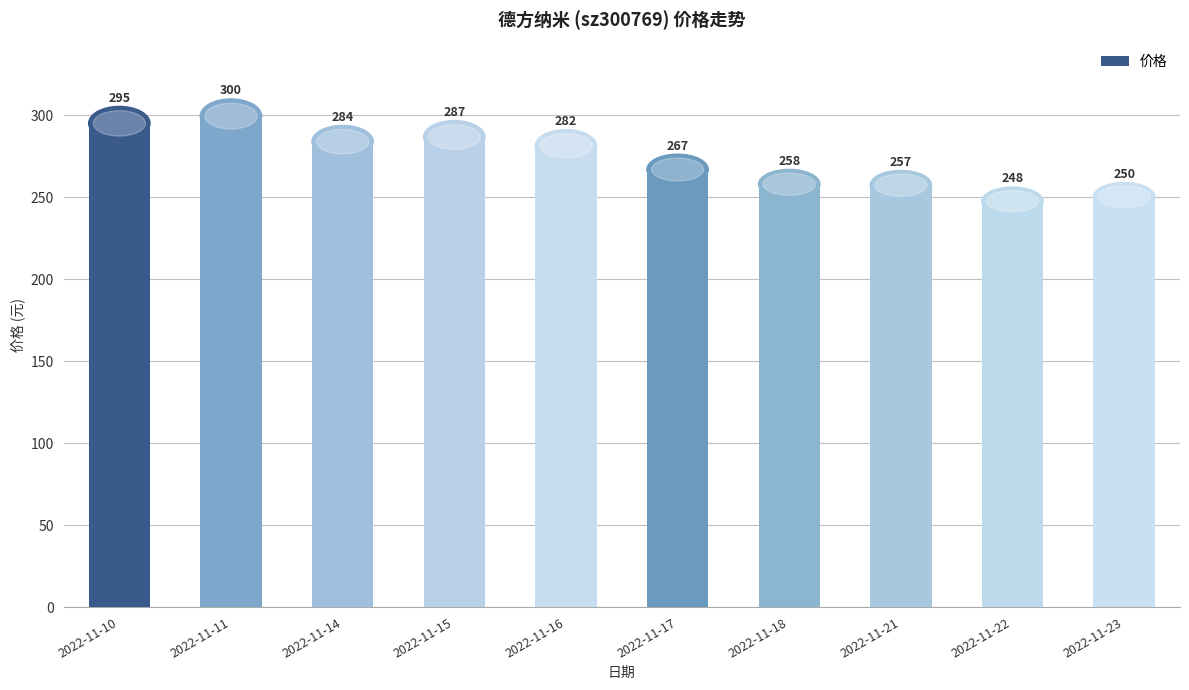

Rank the categories by value from highest to lowest.

2022-11-11, 2022-11-10, 2022-11-15, 2022-11-14, 2022-11-16, 2022-11-17, 2022-11-18, 2022-11-21, 2022-11-23, 2022-11-22